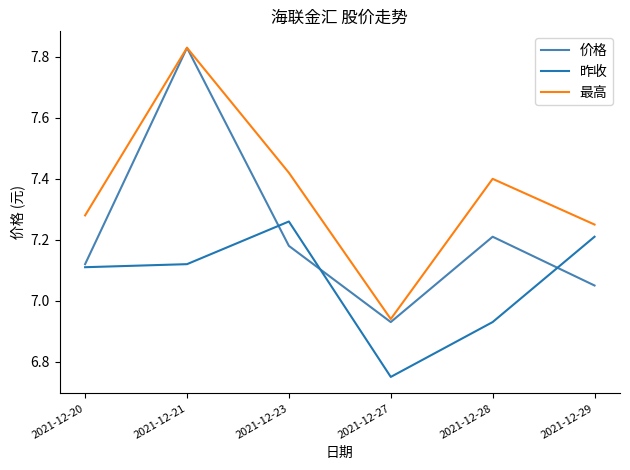

What is the difference between the highest and lowest values at 2021-12-28?

0.5